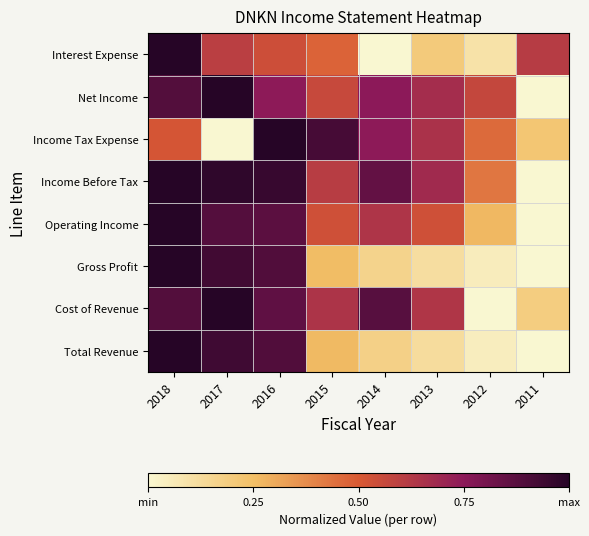

At which category does the chart reach its peak across all series?

2018